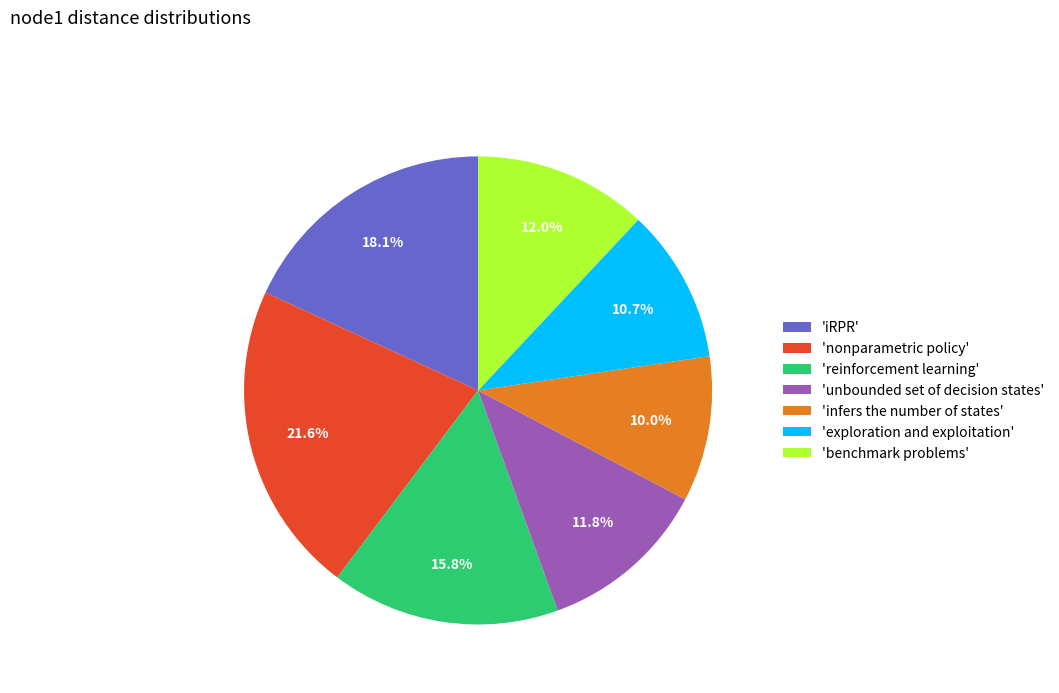

Is there any slice that represents more than half of the pie?

No